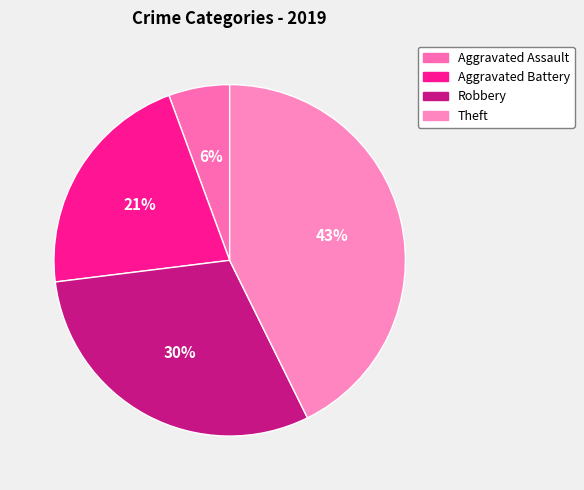

Is there a majority slice in this chart?

No